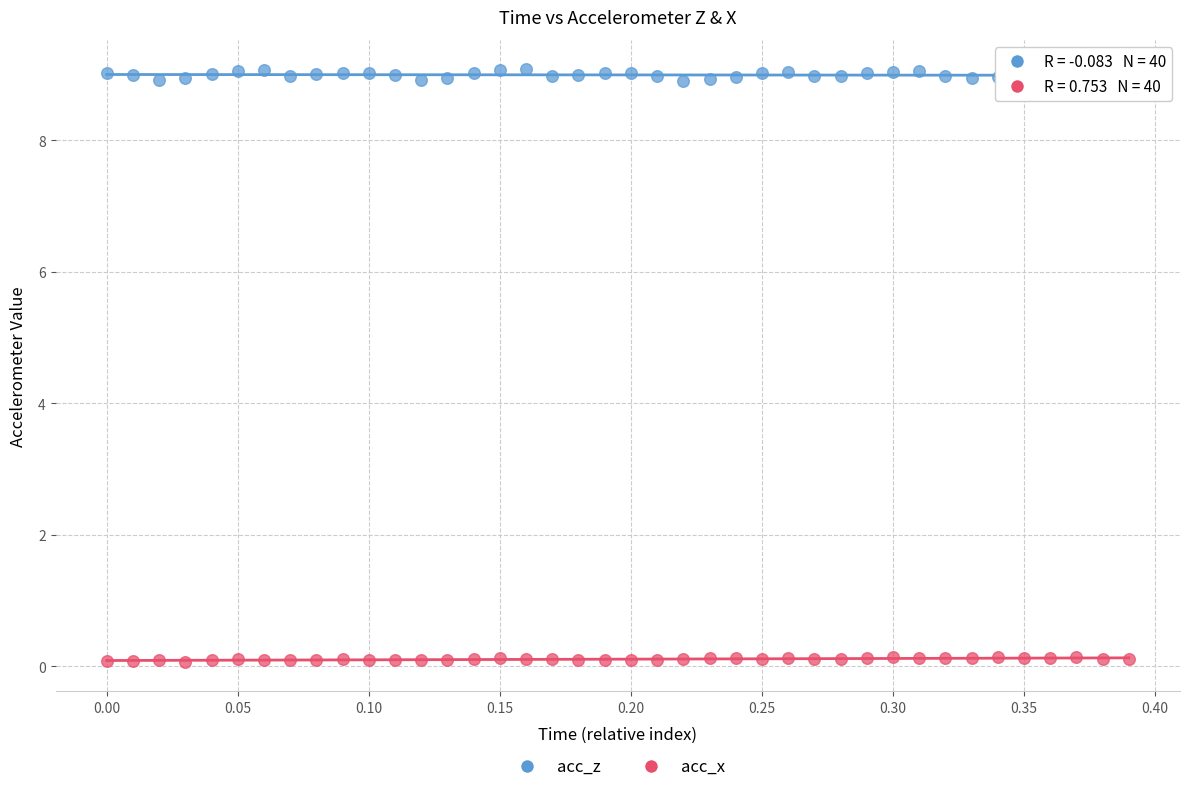

Which series has the widest spread of Y values?

acc_z